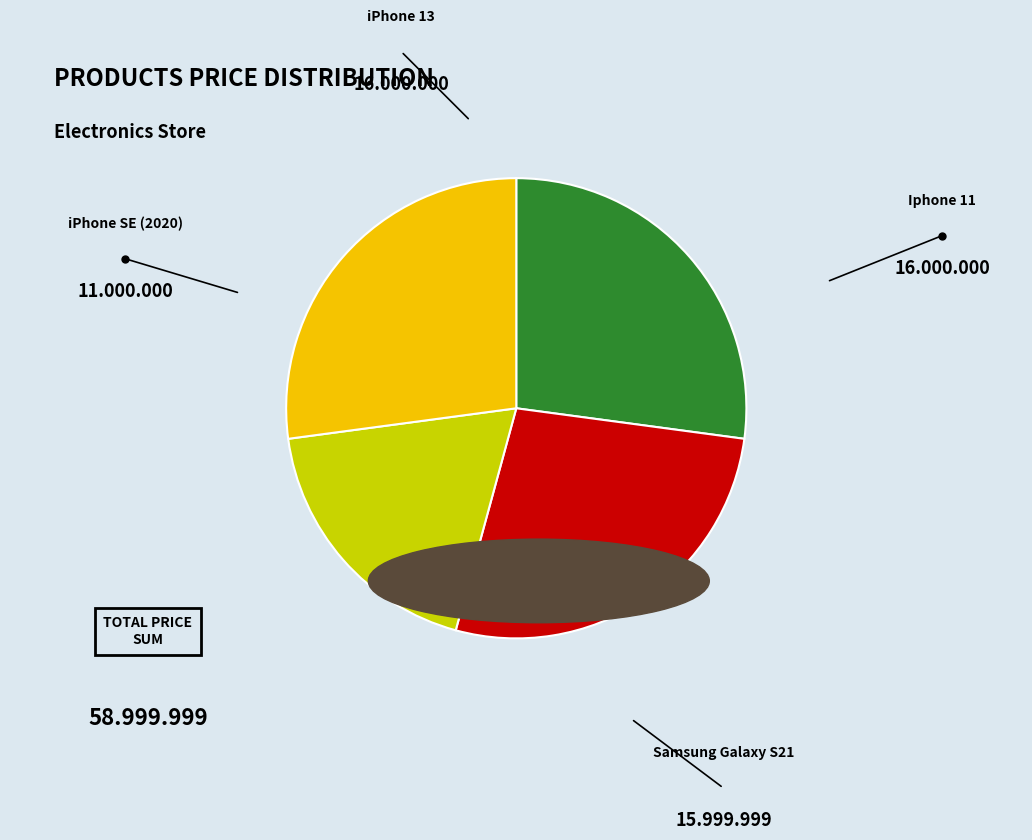

Combined, what portion of the pie is iPhone SE (2020) and Iphone 11?

45.8%